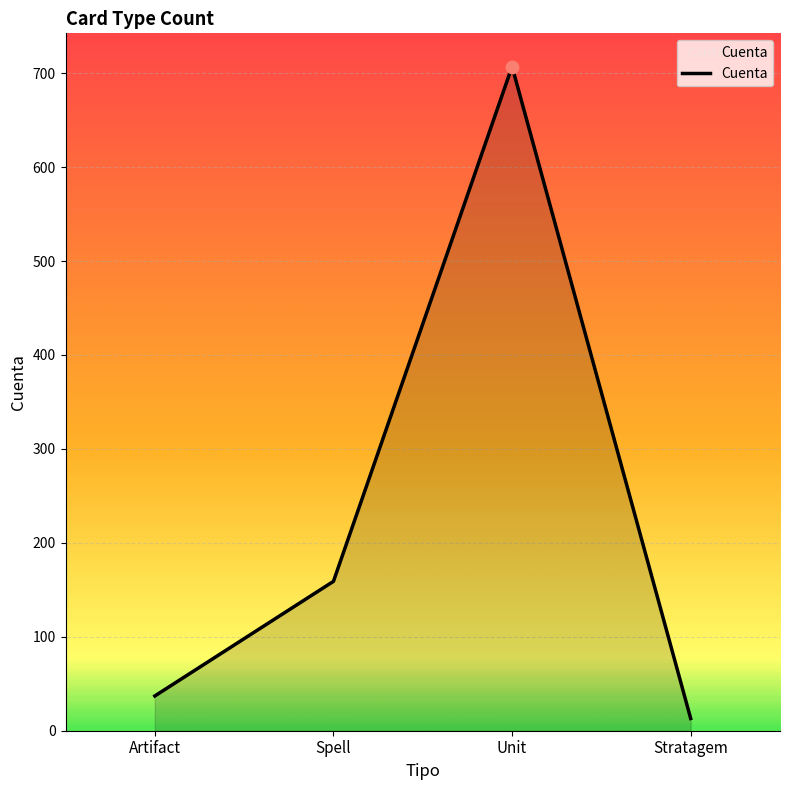

What is the ratio of the value at Stratagem to the value at Artifact?

0.4